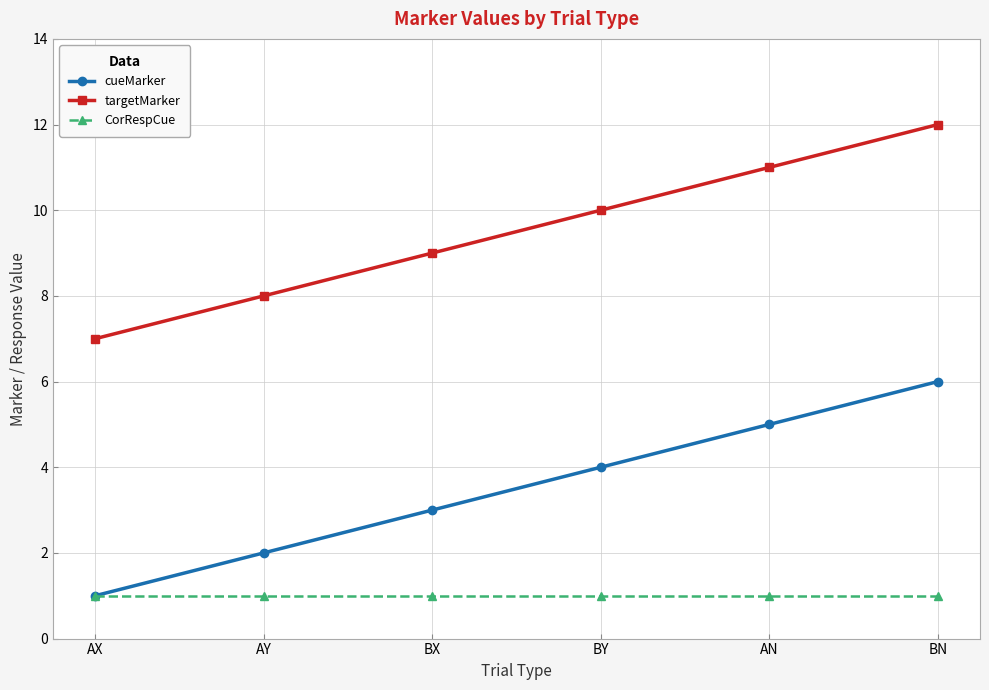

How many series are shown in this chart?

3